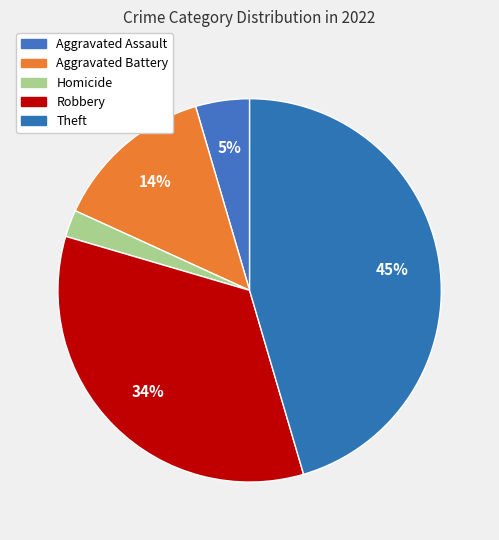

Rank the categories by value from lowest to highest.

Homicide, Aggravated Assault, Aggravated Battery, Robbery, Theft